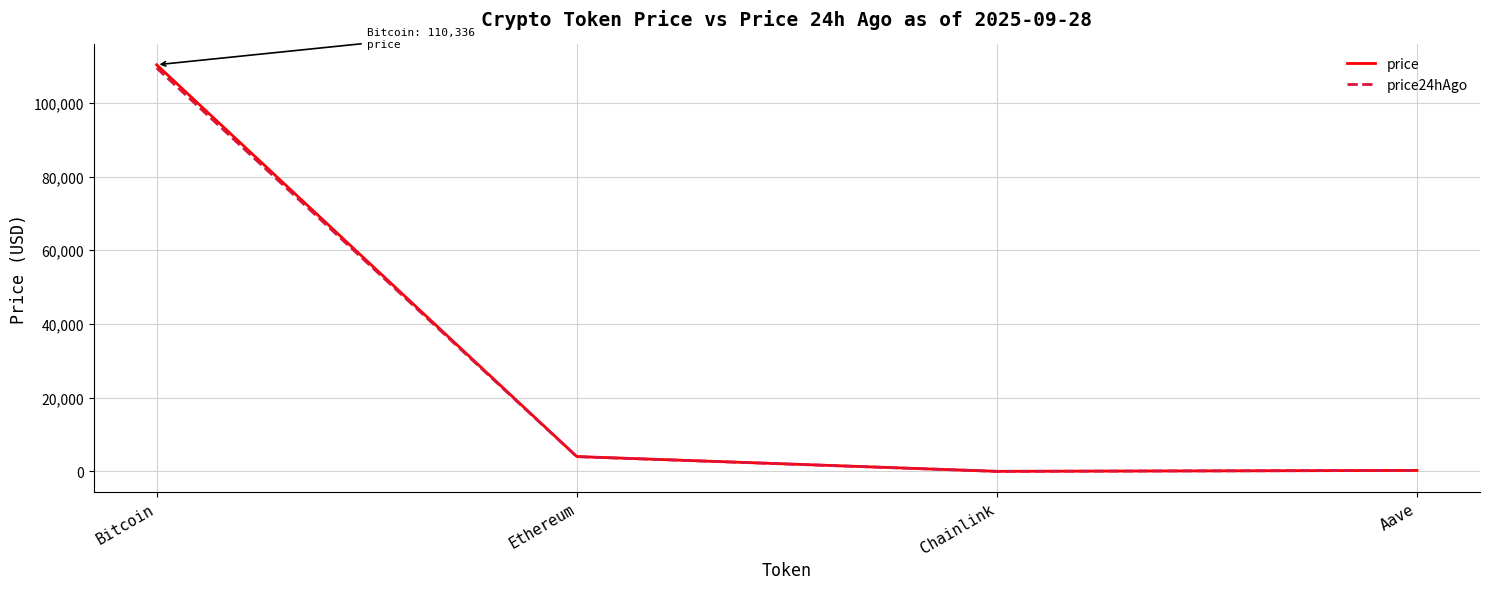

The value of price at Bitcoin is 174550.3. True or false?

False